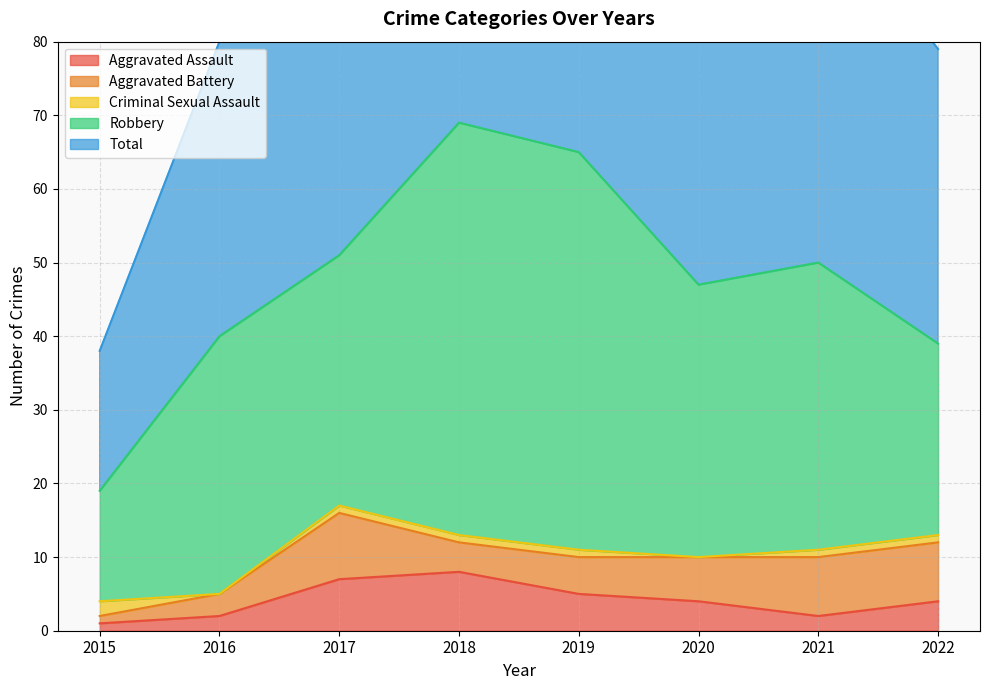

Does the chart display data point markers on the line(s)?

No